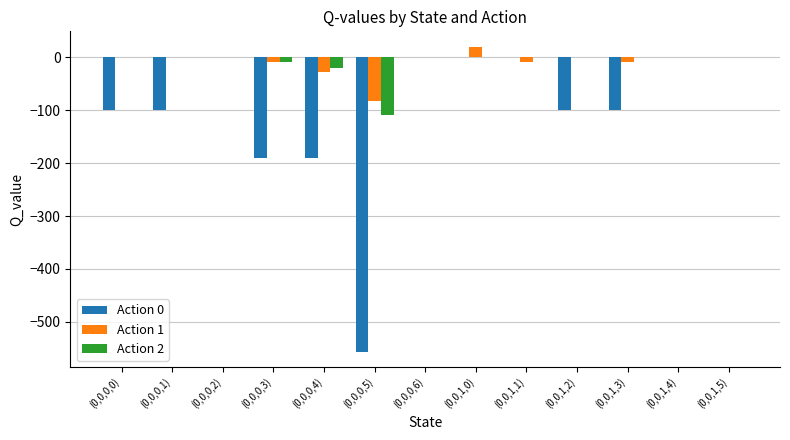

Between (0,0,0,0) and (0,0,0,4), which series saw the biggest shift?

Action 0